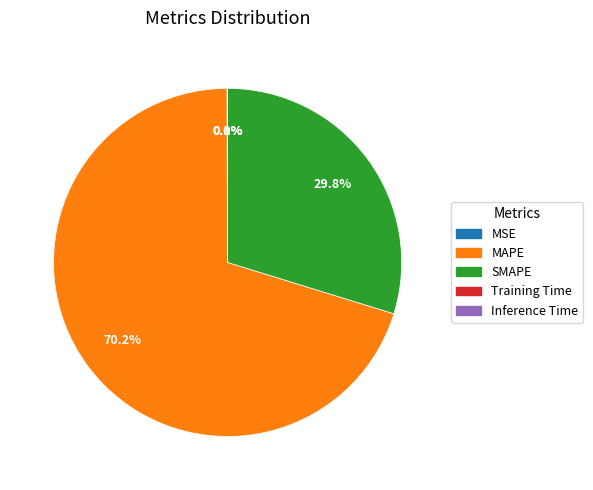

To the nearest percent, what is the average slice percentage?

20%